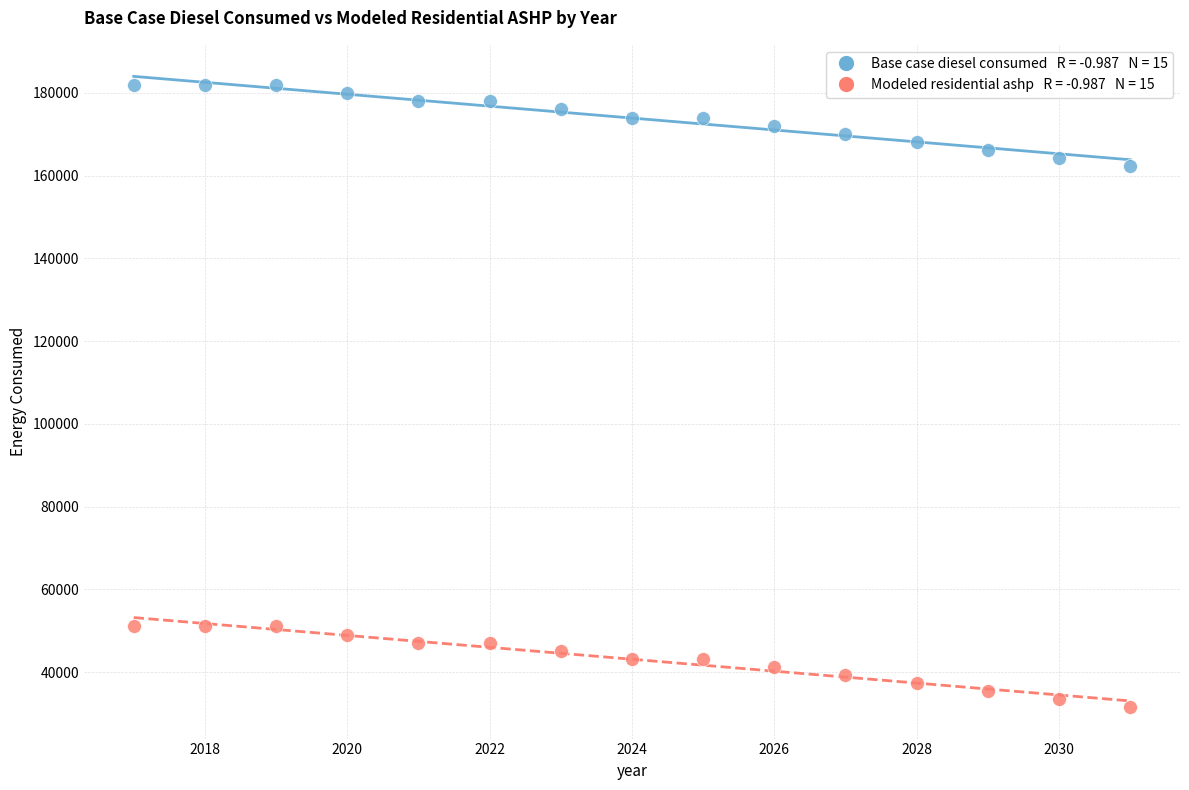

Across all data points, what is the range of Y values (max minus min)?

150257.8